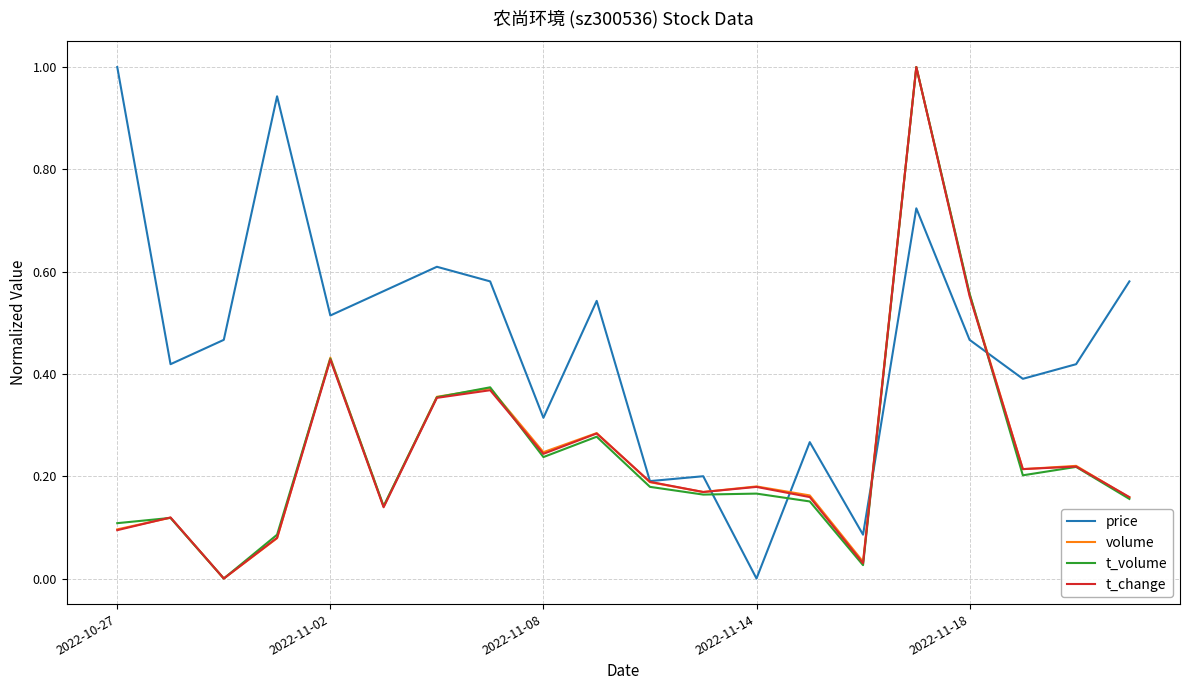

What is the maximum value for t_volume?

1.0